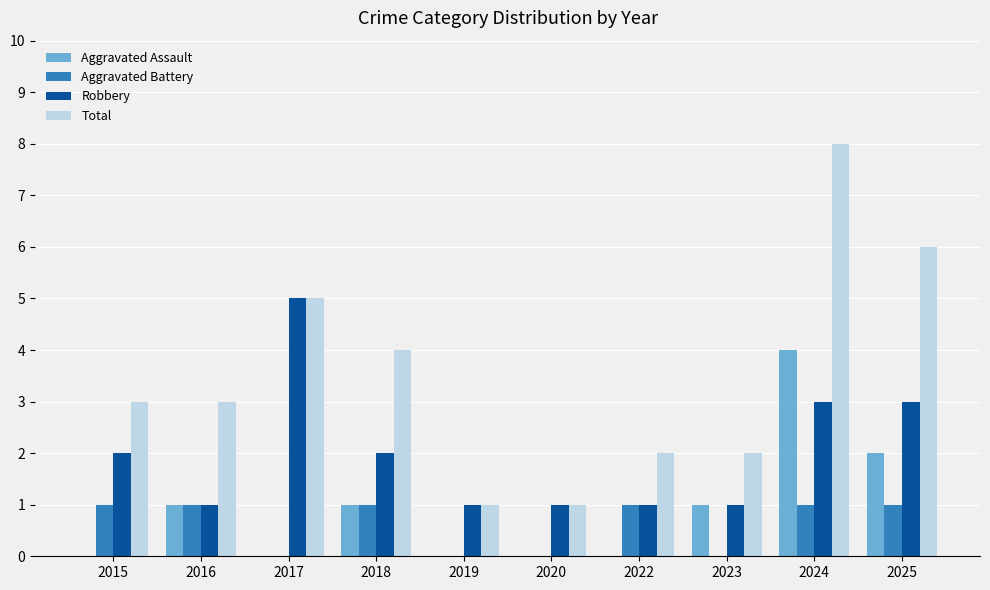

What is the sum of all Total values?

35